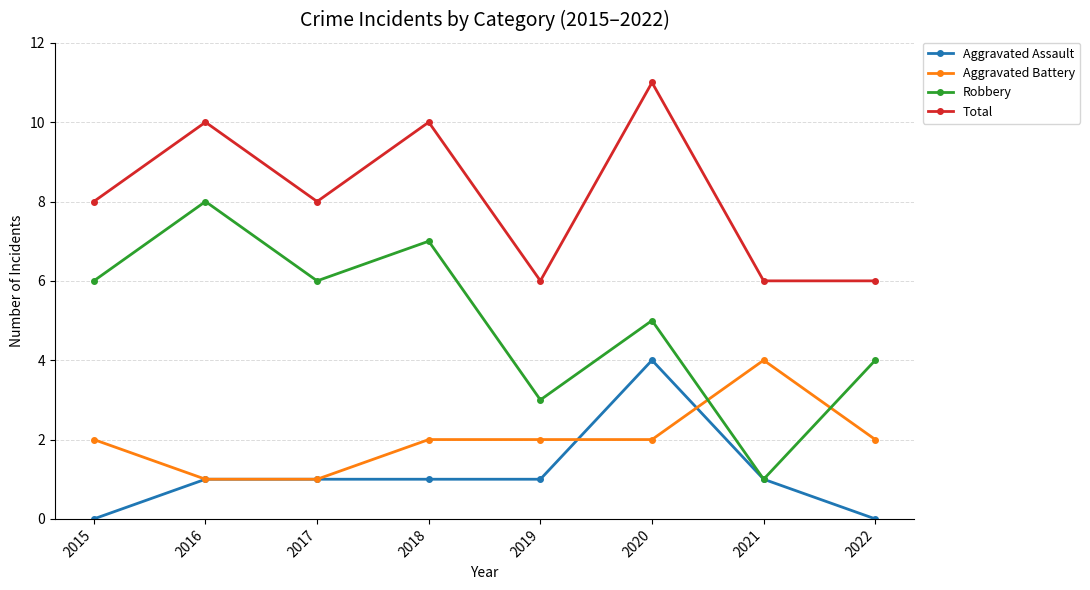

What is the average value of the Total series?

8